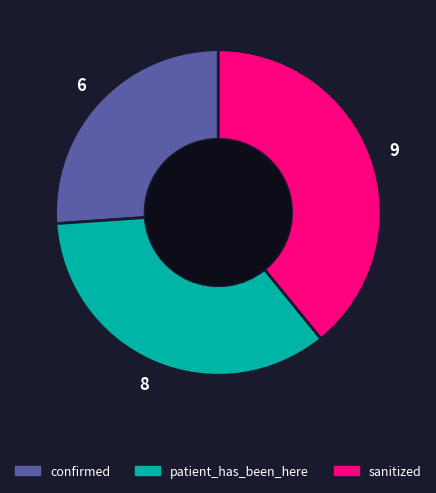

Count the number of slices in the pie.

3